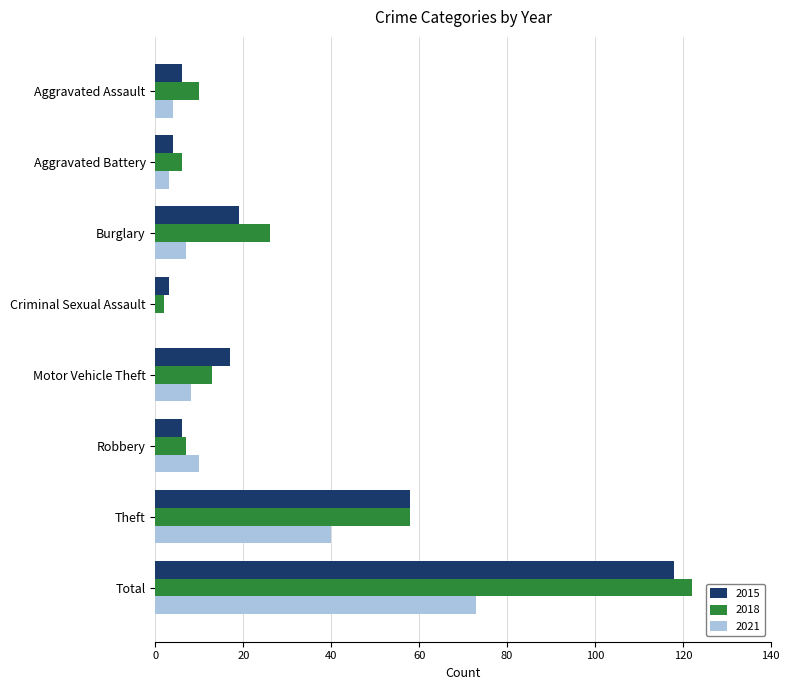

Is it true that 2021 equals 8 at Motor Vehicle Theft?

True